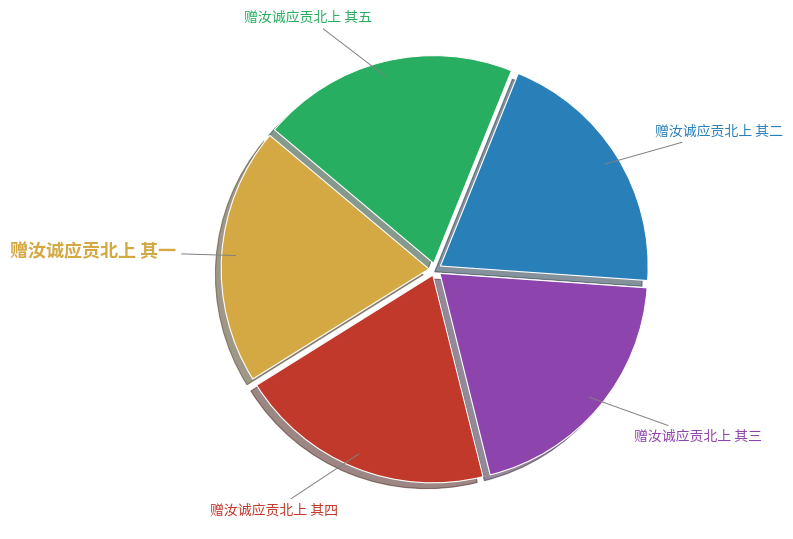

The 赠汝诚应贡北上 其三 slice represents 7% of the pie. True or false?

False